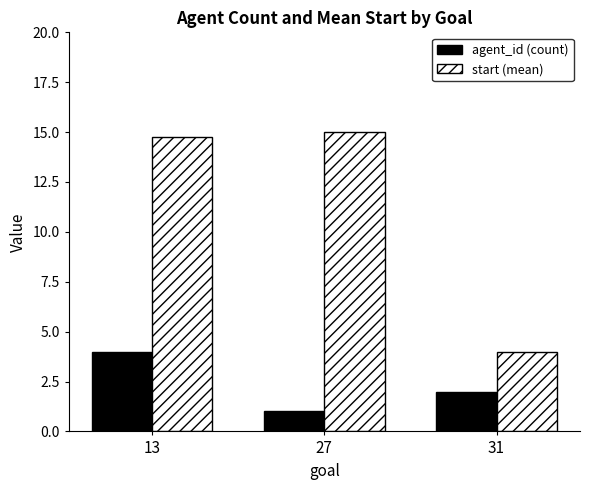

At which label does agent_id (count) first exceed 2?

13